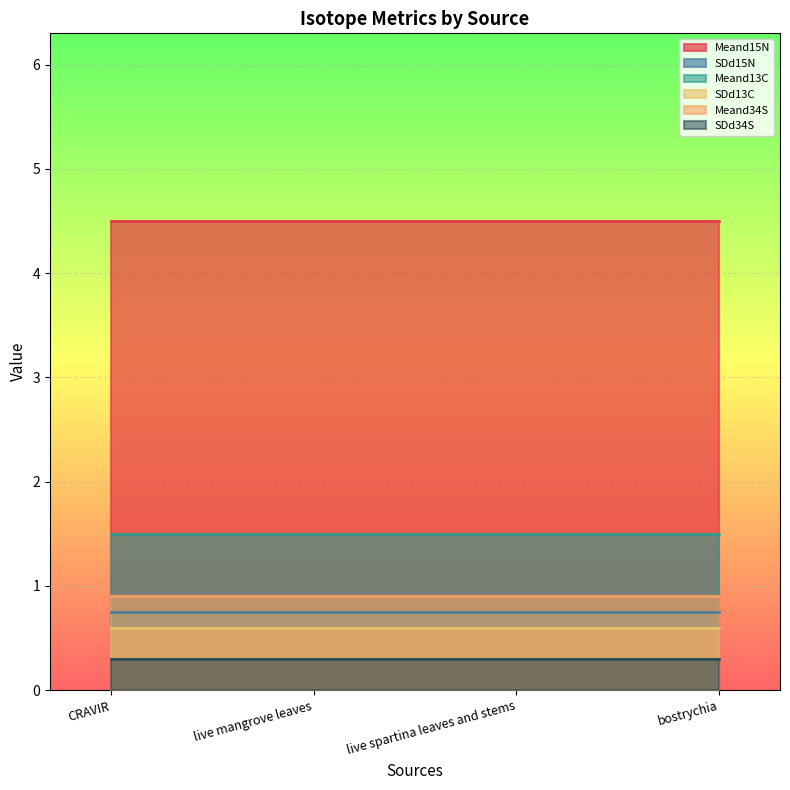

True or false: Meand13C and SDd34S cross at least once.

False